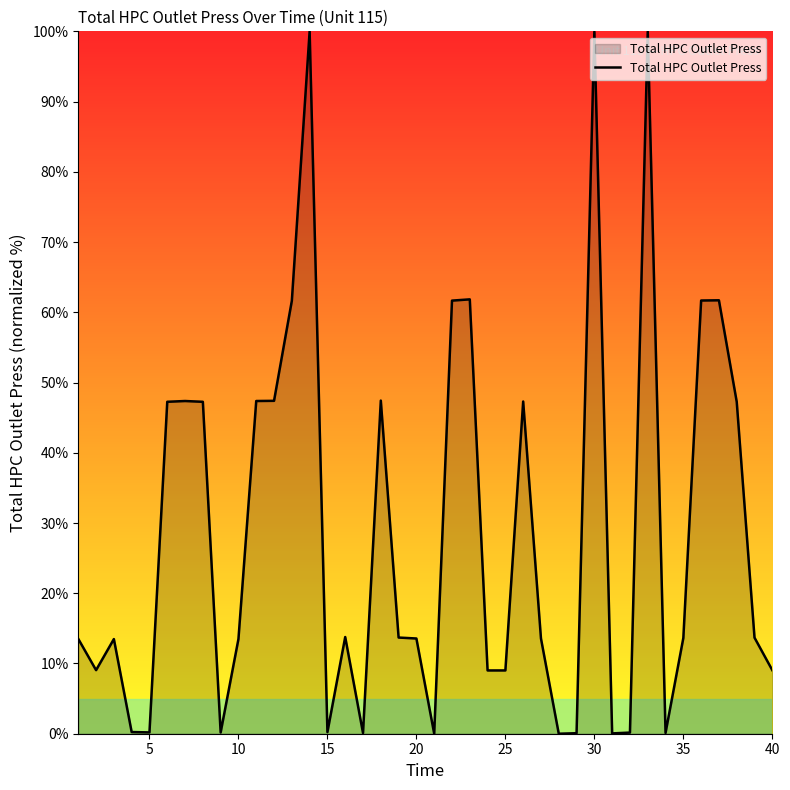

What is the maximum value shown in the chart?

100.0